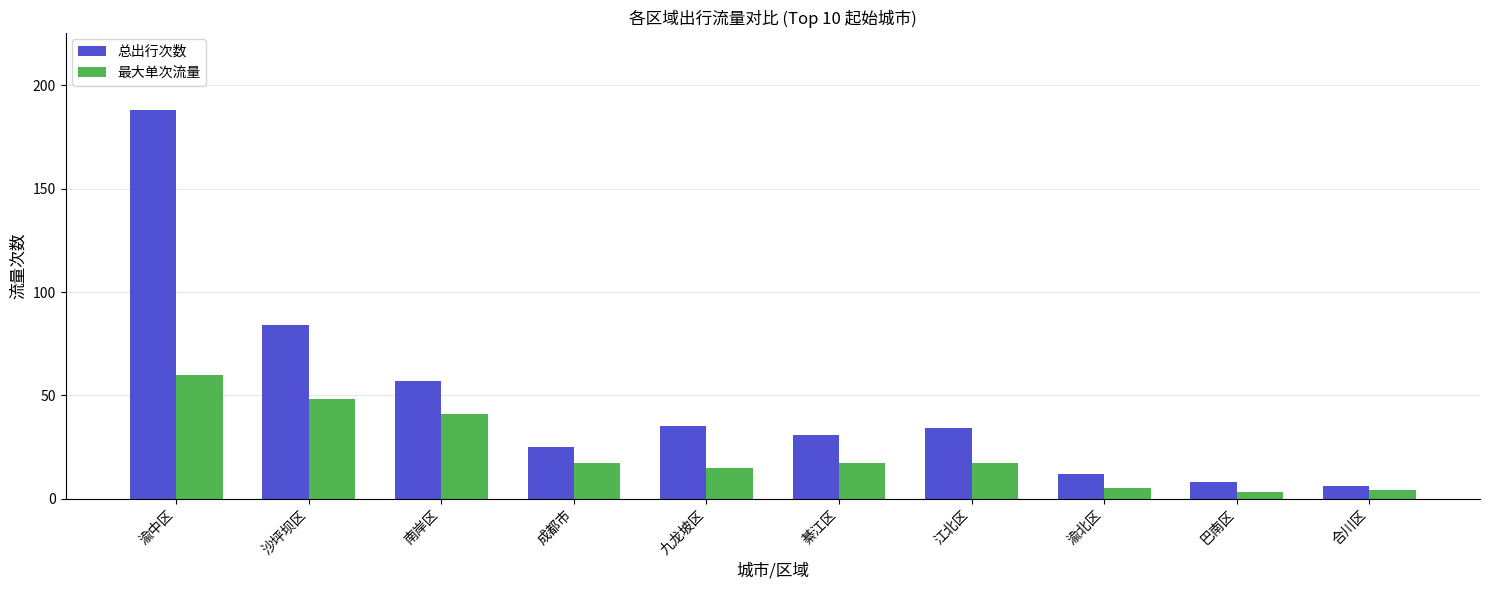

Which series changed the most between 成都市 and 渝北区?

总出行次数